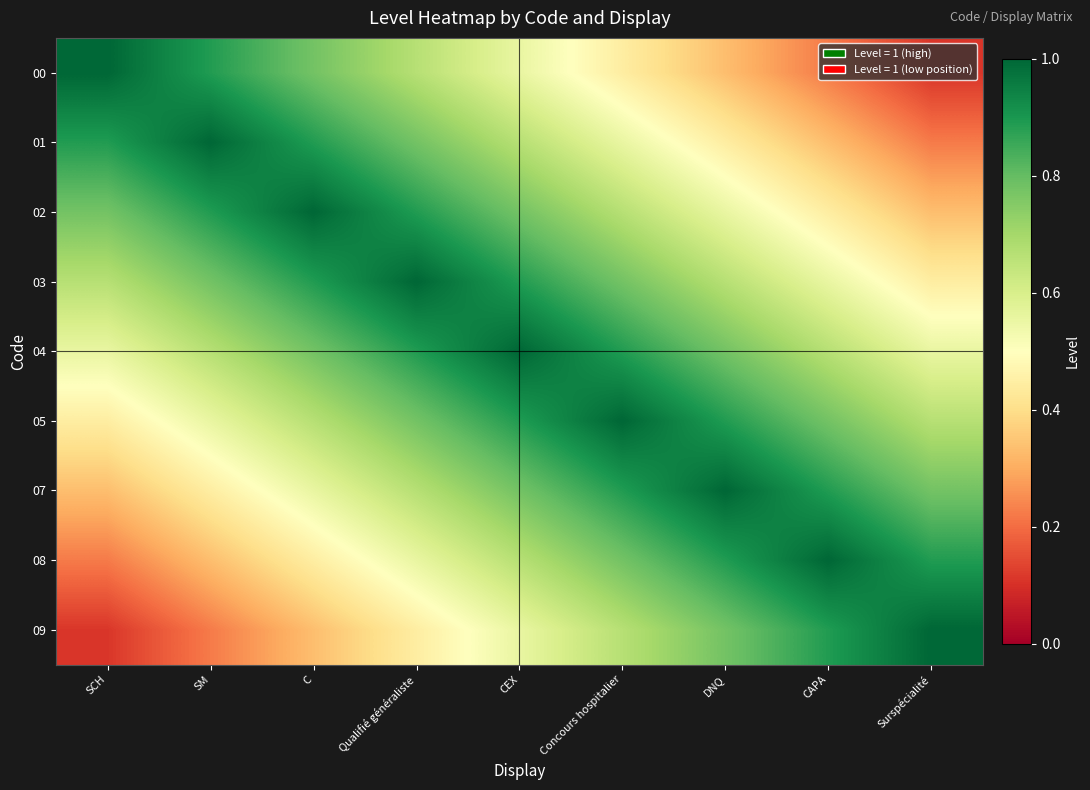

Reading left to right, what are all the values shown in this chart?

00: SCH=1.0	SM=0.9	C=0.8	Qualifié généraliste=0.7	CEX=0.6	Concours hospitalier=0.4	DNQ=0.3	CAPA=0.2	Surspécialité=0.1
01: SCH=0.9	SM=1.0	C=0.9	Qualifié généraliste=0.8	CEX=0.7	Concours hospitalier=0.6	DNQ=0.4	CAPA=0.3	Surspécialité=0.2
02: SCH=0.8	SM=0.9	C=1.0	Qualifié généraliste=0.9	CEX=0.8	Concours hospitalier=0.7	DNQ=0.6	CAPA=0.4	Surspécialité=0.3
03: SCH=0.7	SM=0.8	C=0.9	Qualifié généraliste=1.0	CEX=0.9	Concours hospitalier=0.8	DNQ=0.7	CAPA=0.6	Surspécialité=0.4
04: SCH=0.6	SM=0.7	C=0.8	Qualifié généraliste=0.9	CEX=1.0	Concours hospitalier=0.9	DNQ=0.8	CAPA=0.7	Surspécialité=0.6
05: SCH=0.4	SM=0.6	C=0.7	Qualifié généraliste=0.8	CEX=0.9	Concours hospitalier=1.0	DNQ=0.9	CAPA=0.8	Surspécialité=0.7
07: SCH=0.3	SM=0.4	C=0.6	Qualifié généraliste=0.7	CEX=0.8	Concours hospitalier=0.9	DNQ=1.0	CAPA=0.9	Surspécialité=0.8
08: SCH=0.2	SM=0.3	C=0.4	Qualifié généraliste=0.6	CEX=0.7	Concours hospitalier=0.8	DNQ=0.9	CAPA=1.0	Surspécialité=0.9
09: SCH=0.1	SM=0.2	C=0.3	Qualifié généraliste=0.4	CEX=0.6	Concours hospitalier=0.7	DNQ=0.8	CAPA=0.9	Surspécialité=1.0